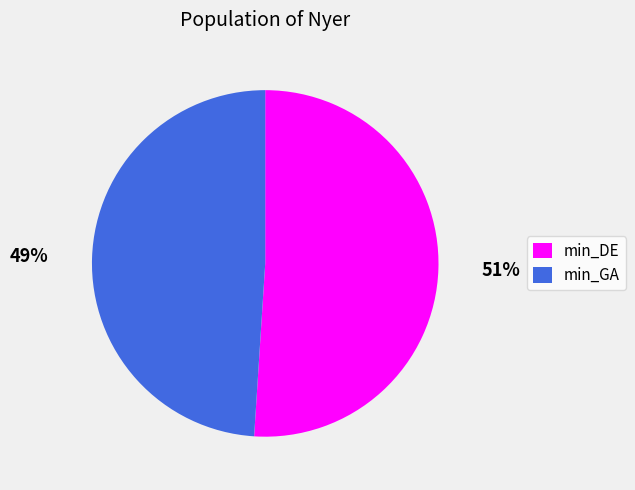

Is the sum of 49% and 51% greater than half?

Yes